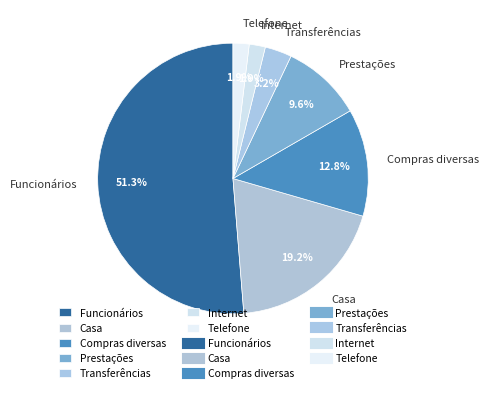

Which slice is the largest?

Funcionários